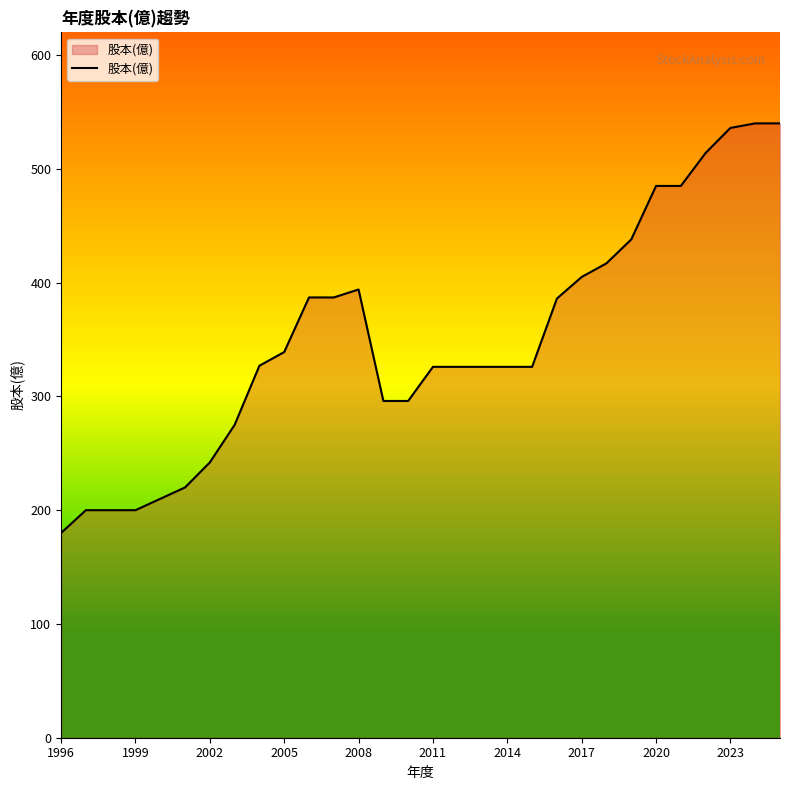

What is the maximum value shown in the chart?

540